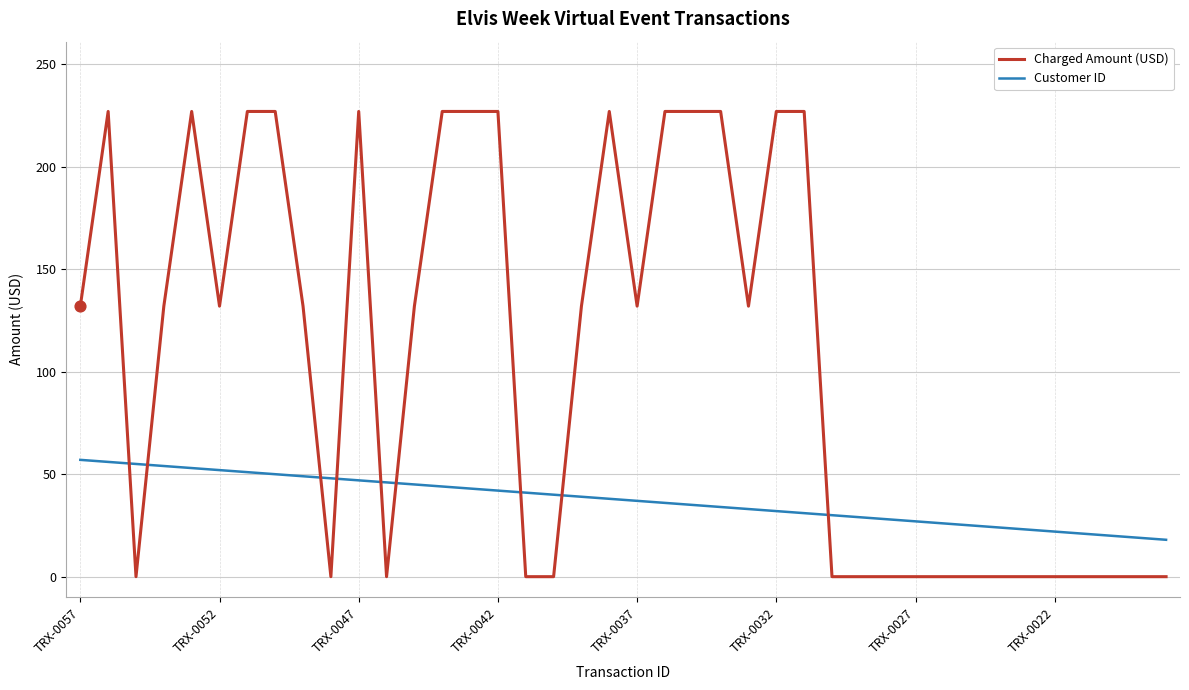

What is the difference between the maximum and minimum values in the Charged Amount (USD) series?

227